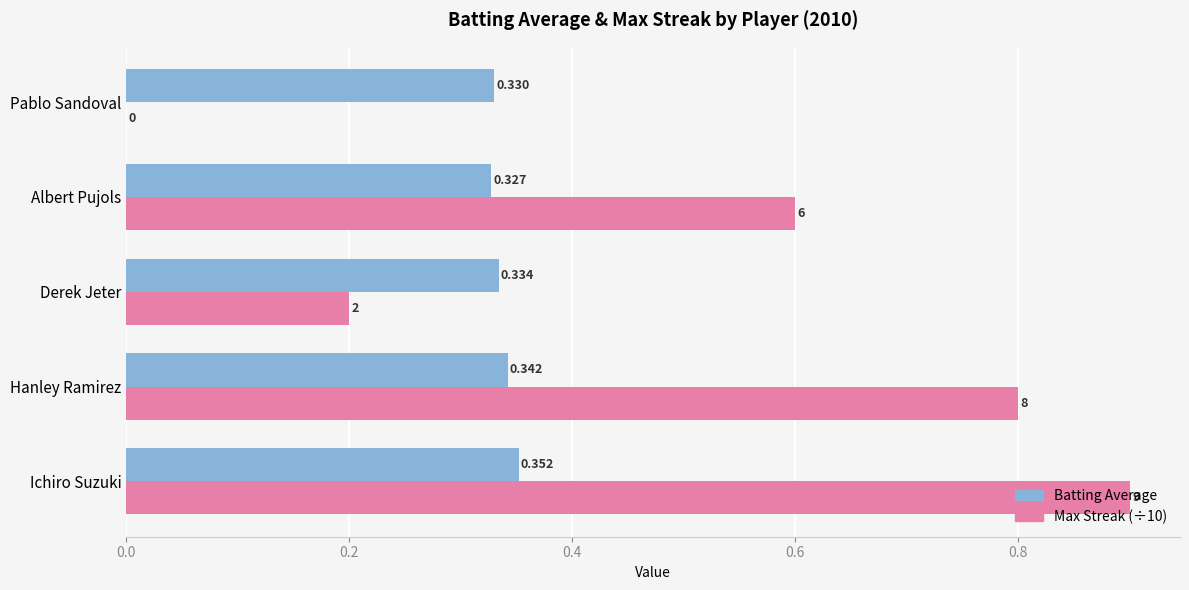

At which label is Max Streak (÷10) closest to 0?

Pablo Sandoval